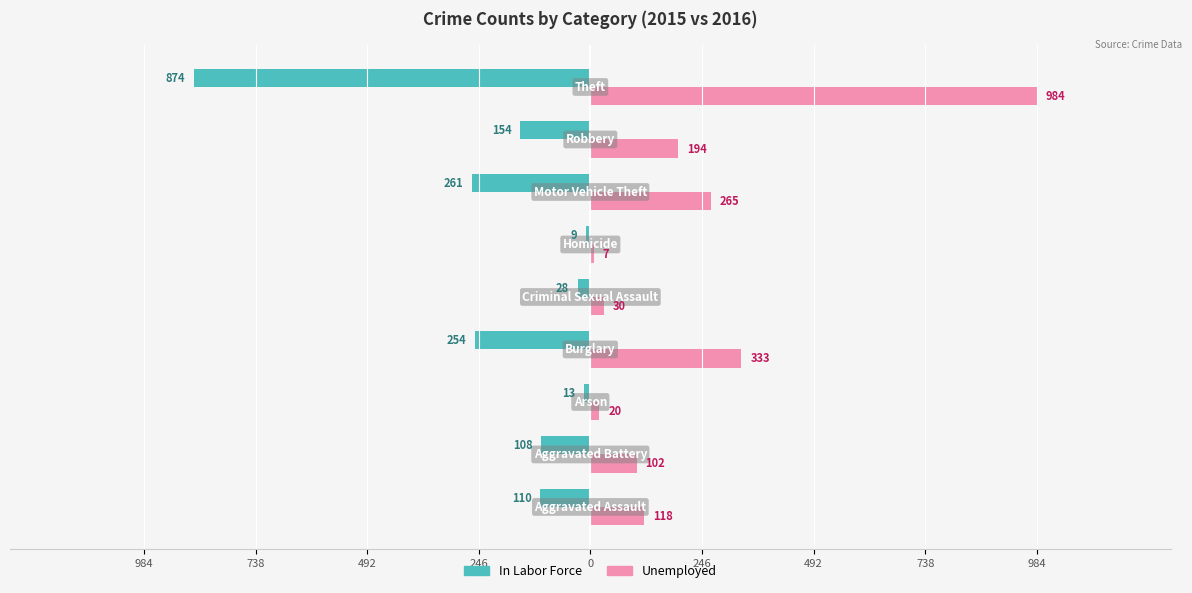

What are all the series names shown in the legend?

In Labor Force, Unemployed